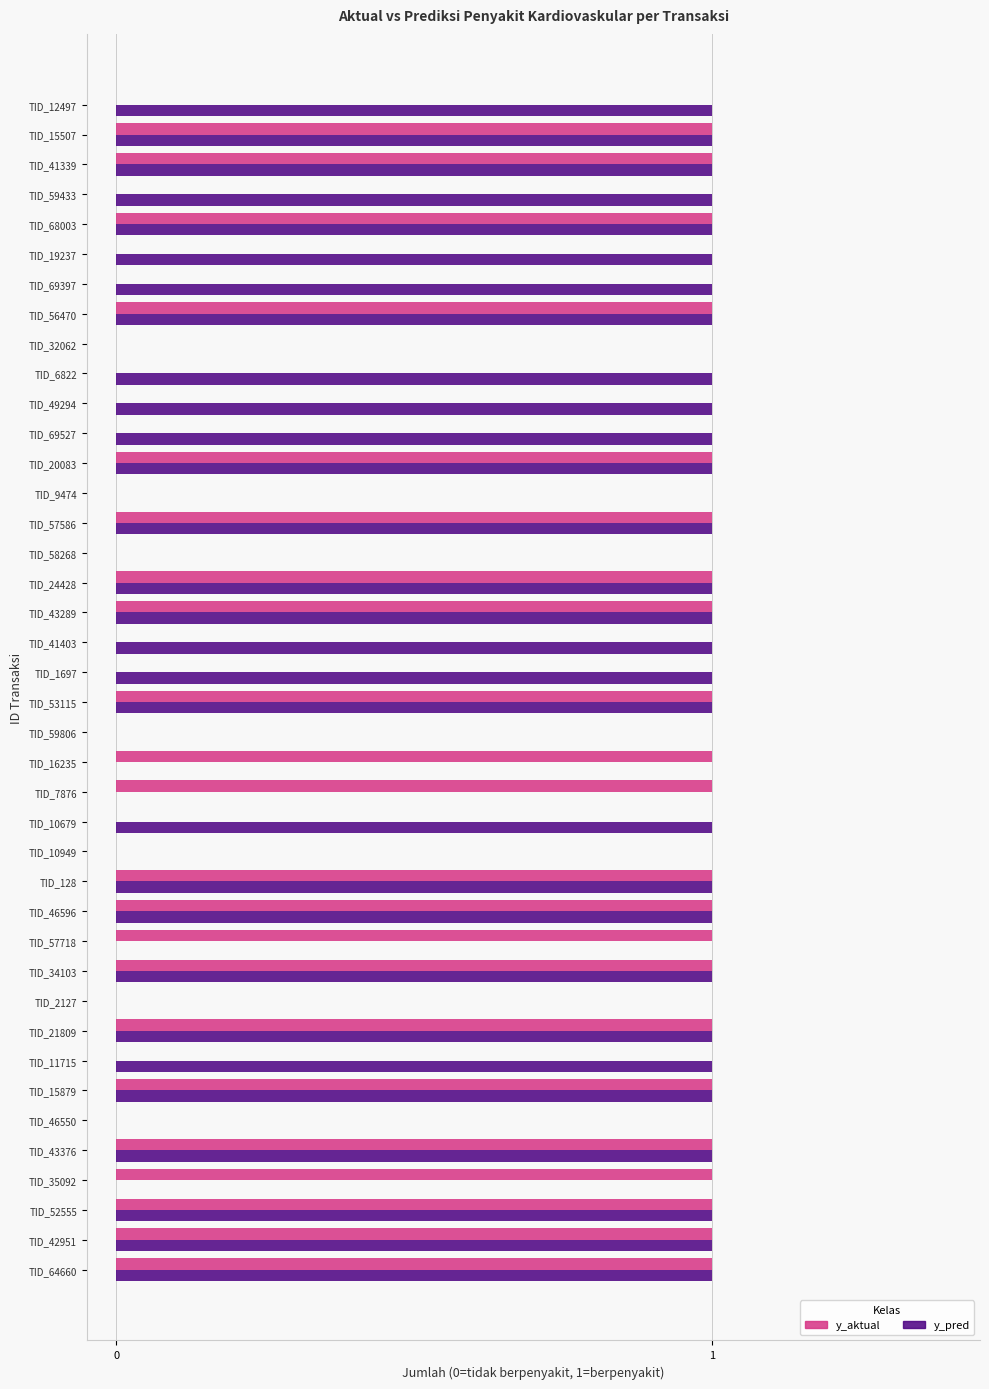

Which series changed the most between TID_10679 and TID_58268?

y_pred